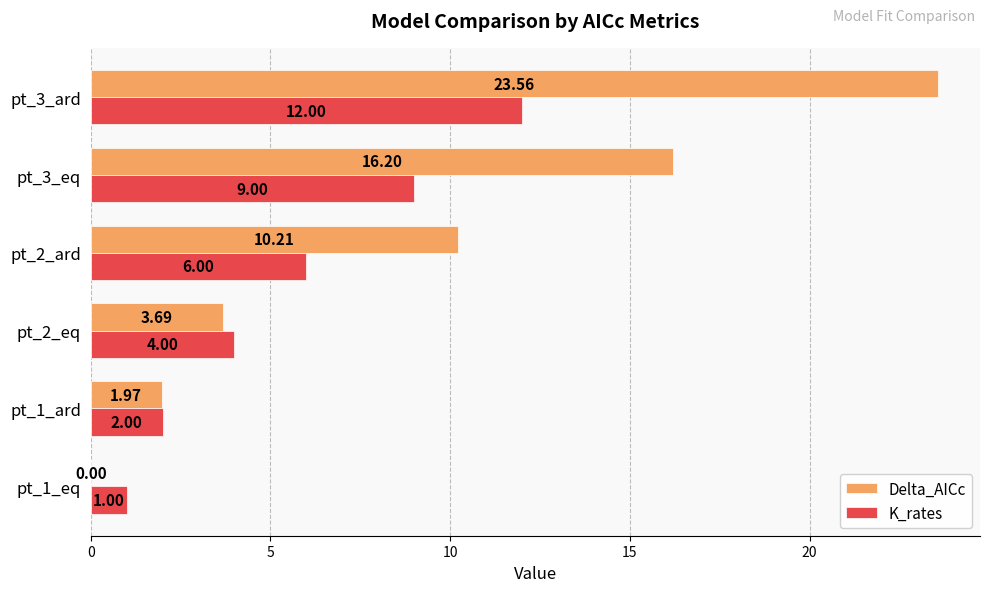

Which series has the largest range (max minus min)?

Delta_AICc